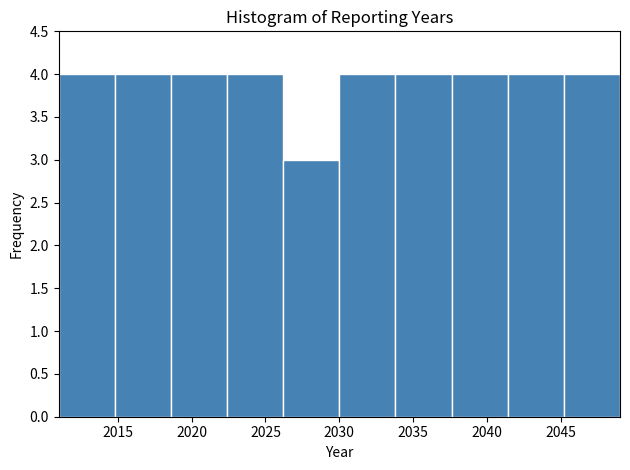

Reading left to right, transcribe this chart: for each bar, give the range it covers on the x-axis and its height. Neither the bar edges nor the heights are printed on the chart, so give them approximately, as read against the axes.

2011.0 to 2014.8: 4
2014.8 to 2018.6: 4
2018.6 to 2022.4: 4
2022.4 to 2026.2: 4
2026.2 to 2030.0: 3
2030.0 to 2033.8: 4
2033.8 to 2037.6: 4
2037.6 to 2041.4: 4
2041.4 to 2045.2: 4
2045.2 to 2049.0: 4